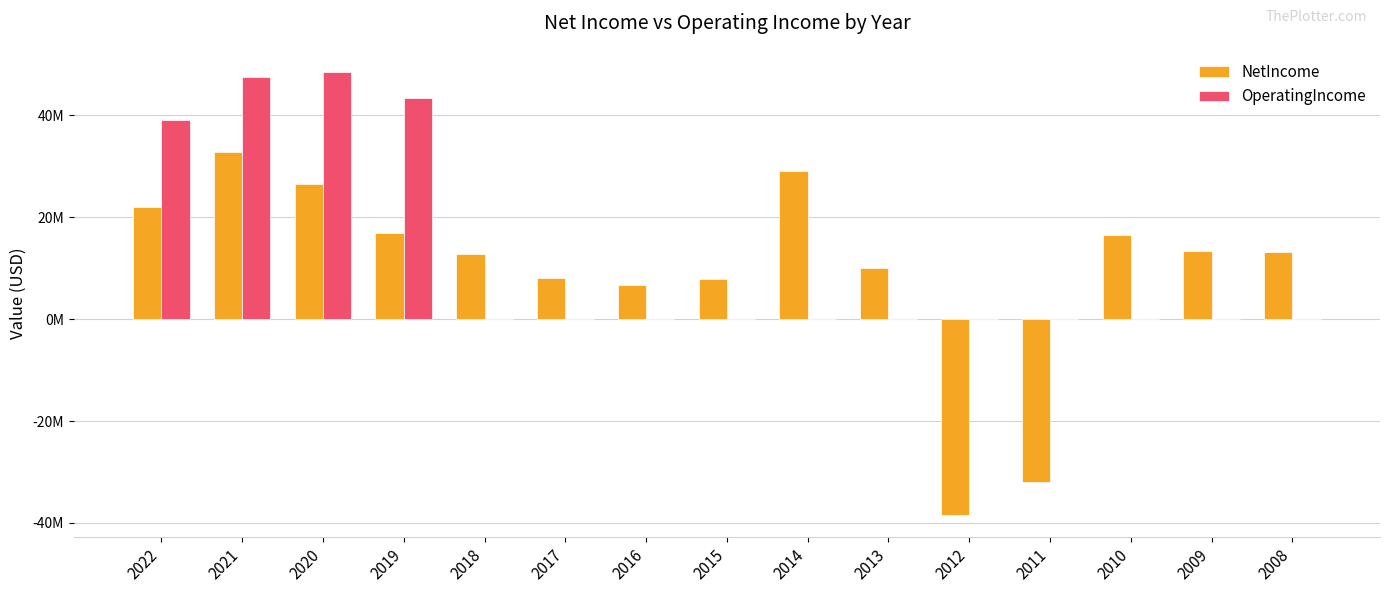

Are the bars horizontal?

No